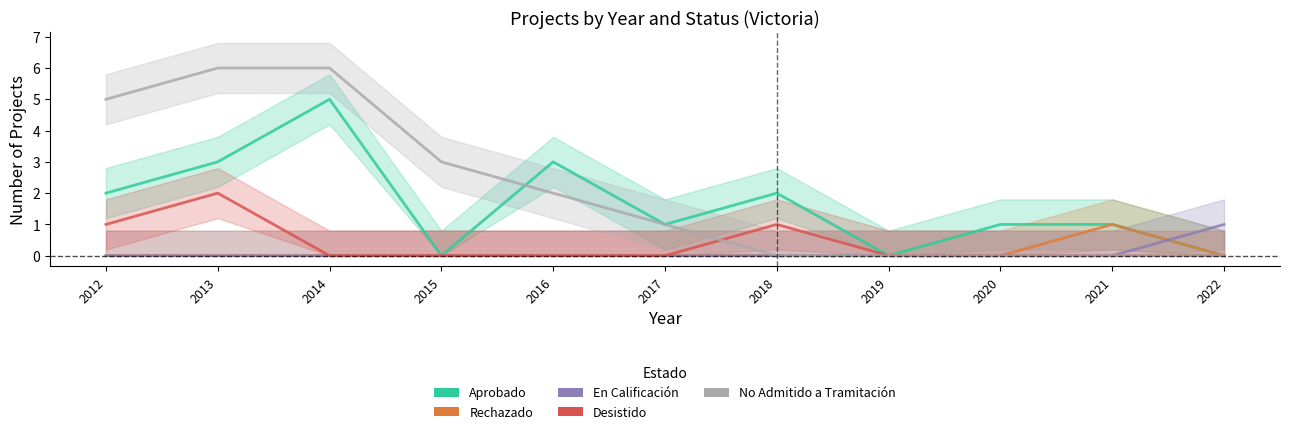

What is the spread (max minus min) of values at 2014?

6